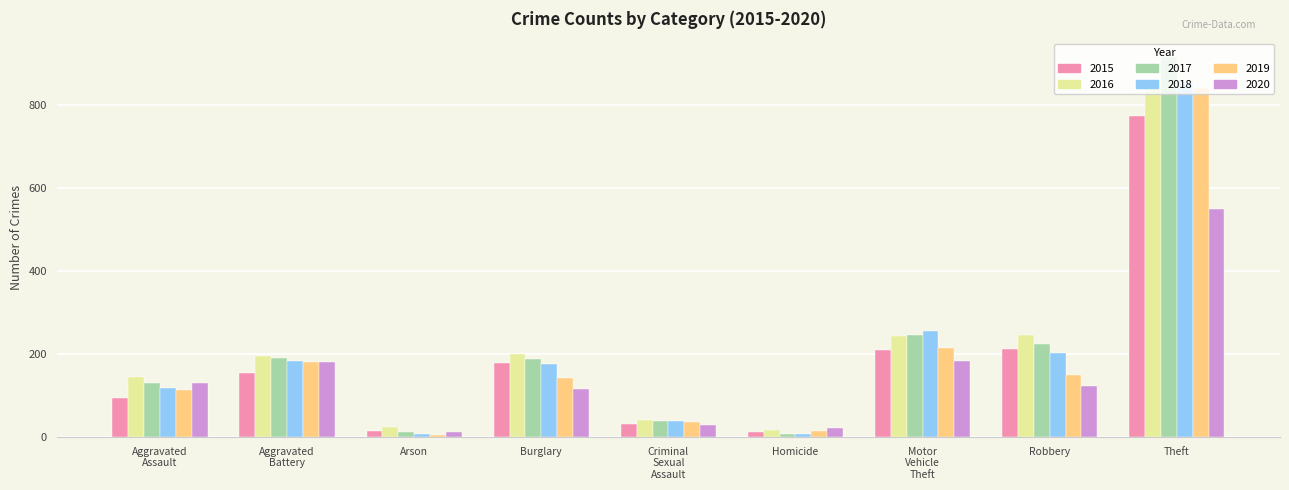

What is the lowest value of the 2016 series?

18